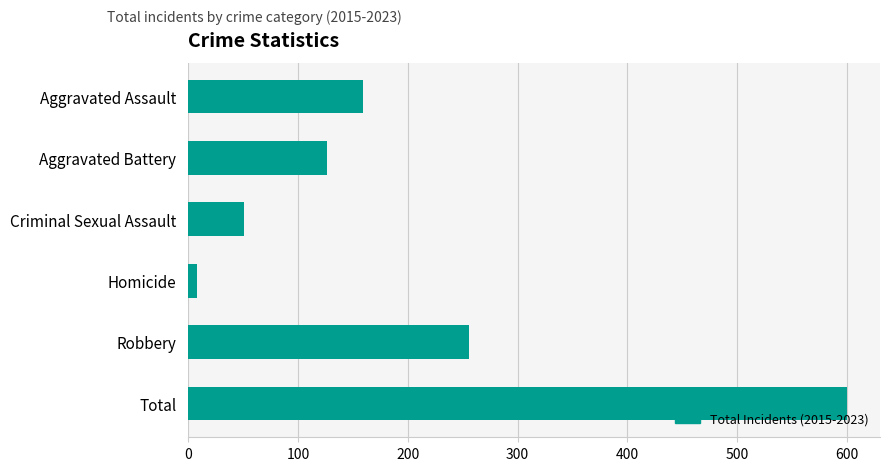

Is it true that the value at Total is 412?

False